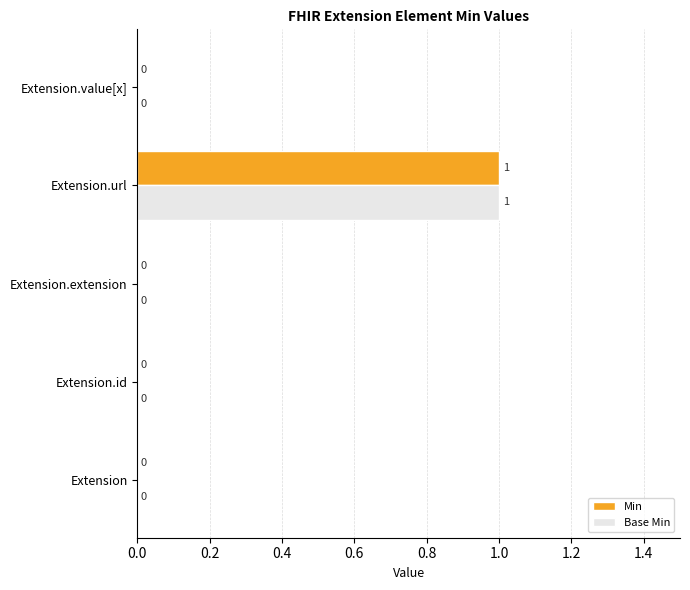

True or false: Min has a value of 1 at Extension.id.

False